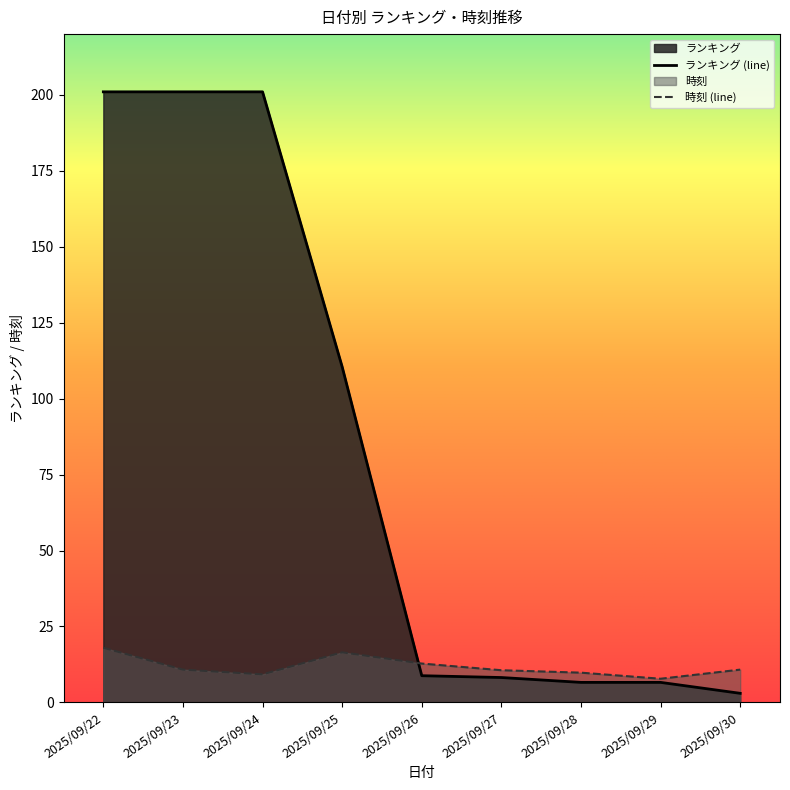

At which category is the sum across all series the highest?

2025/09/22